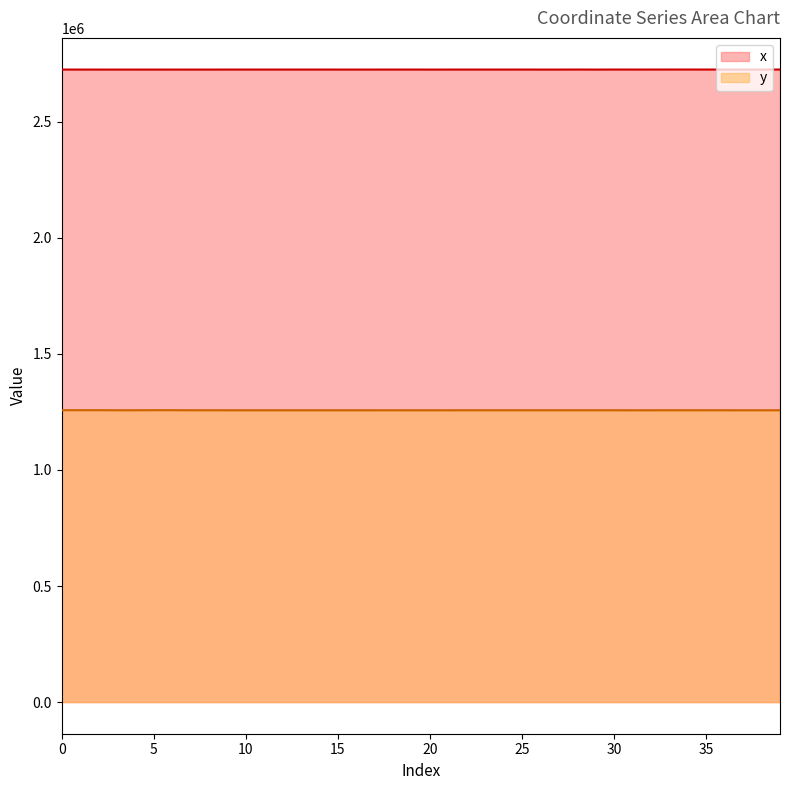

Which series has the widest spread of values?

y